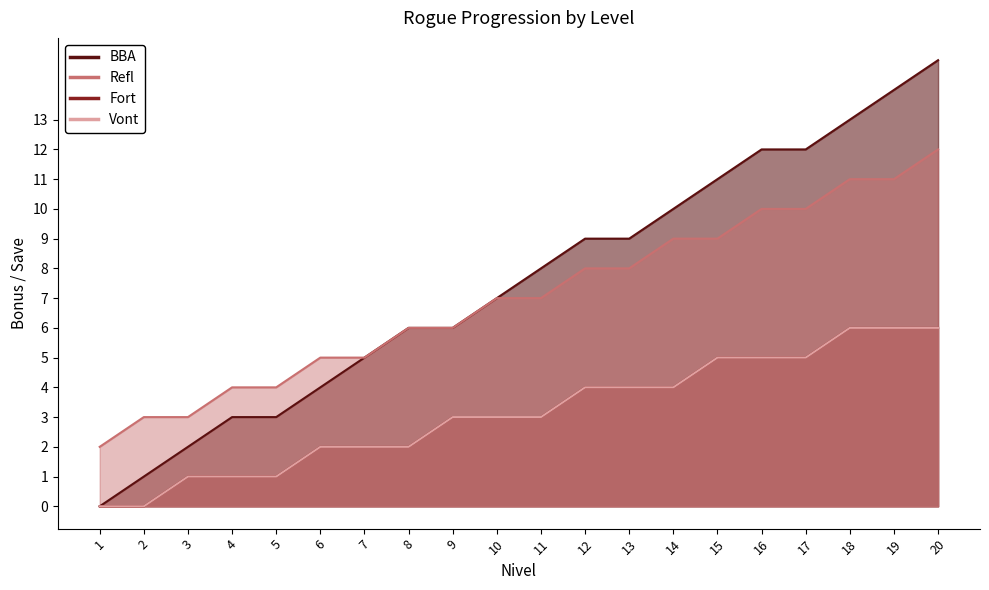

Reading right to left, extract all data points from this chart.

BBA: 15	14	13	12	12	11	10	9	9	8	7	6	6	5	4	3	3	2	1	0
Refl: 12	11	11	10	10	9	9	8	8	7	7	6	6	5	5	4	4	3	3	2
Fort: 6	6	6	5	5	5	4	4	4	3	3	3	2	2	2	1	1	1	0	0
Vont: 6	6	6	5	5	5	4	4	4	3	3	3	2	2	2	1	1	1	0	0